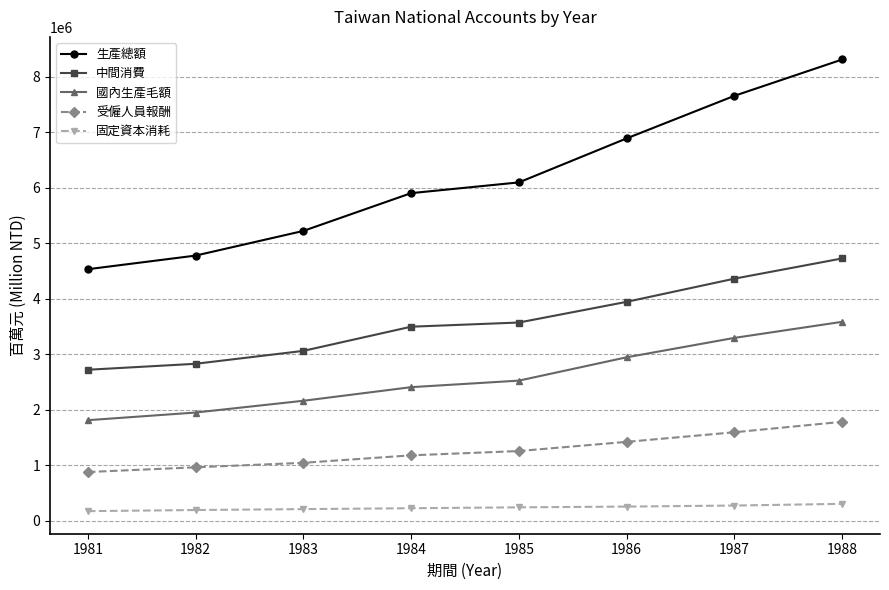

Rank the series by their maximum value, from highest to lowest.

生產總額, 中間消費, 國內生產毛額, 受僱人員報酬, 固定資本消耗